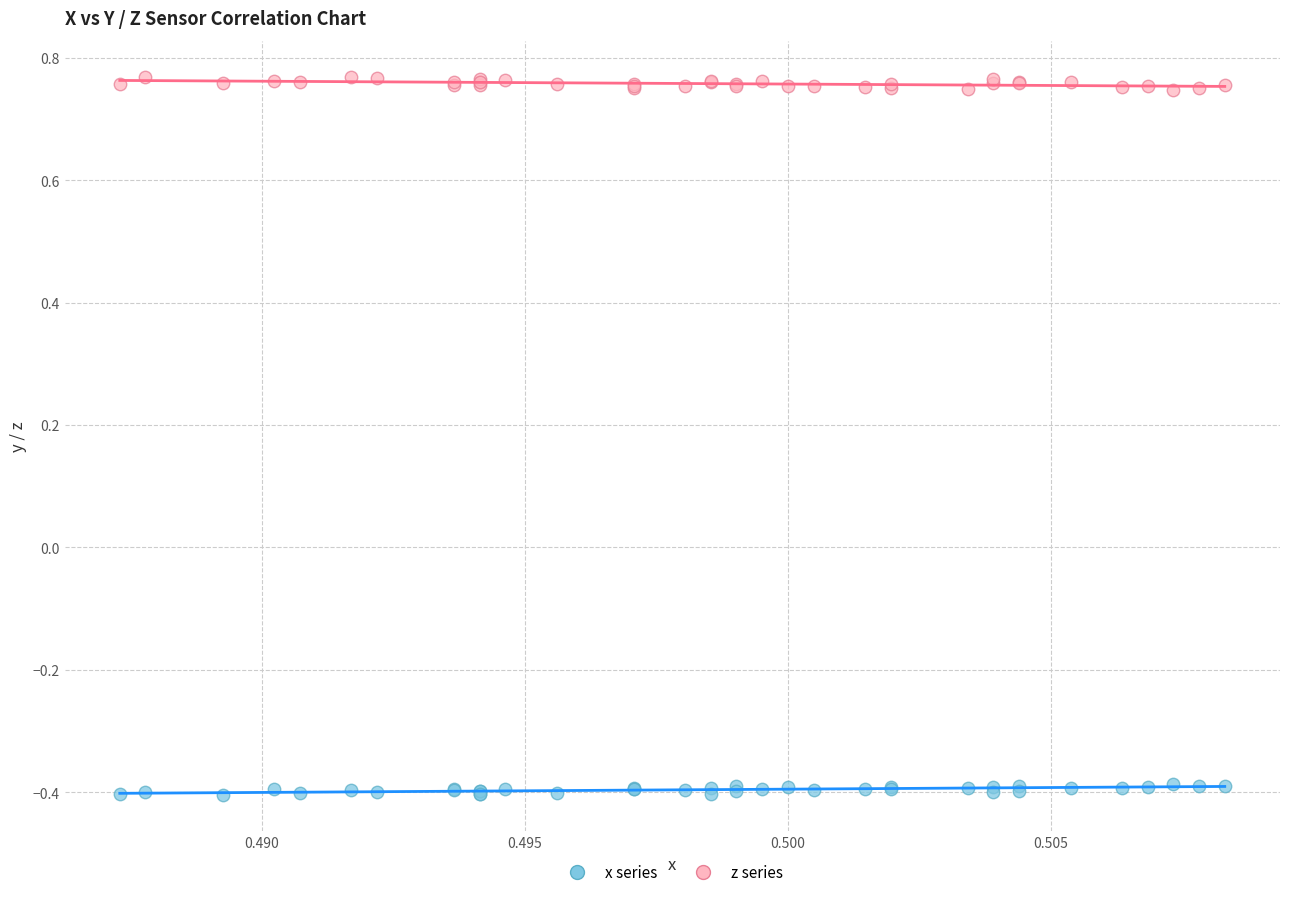

Which series reaches the maximum Y coordinate?

z series